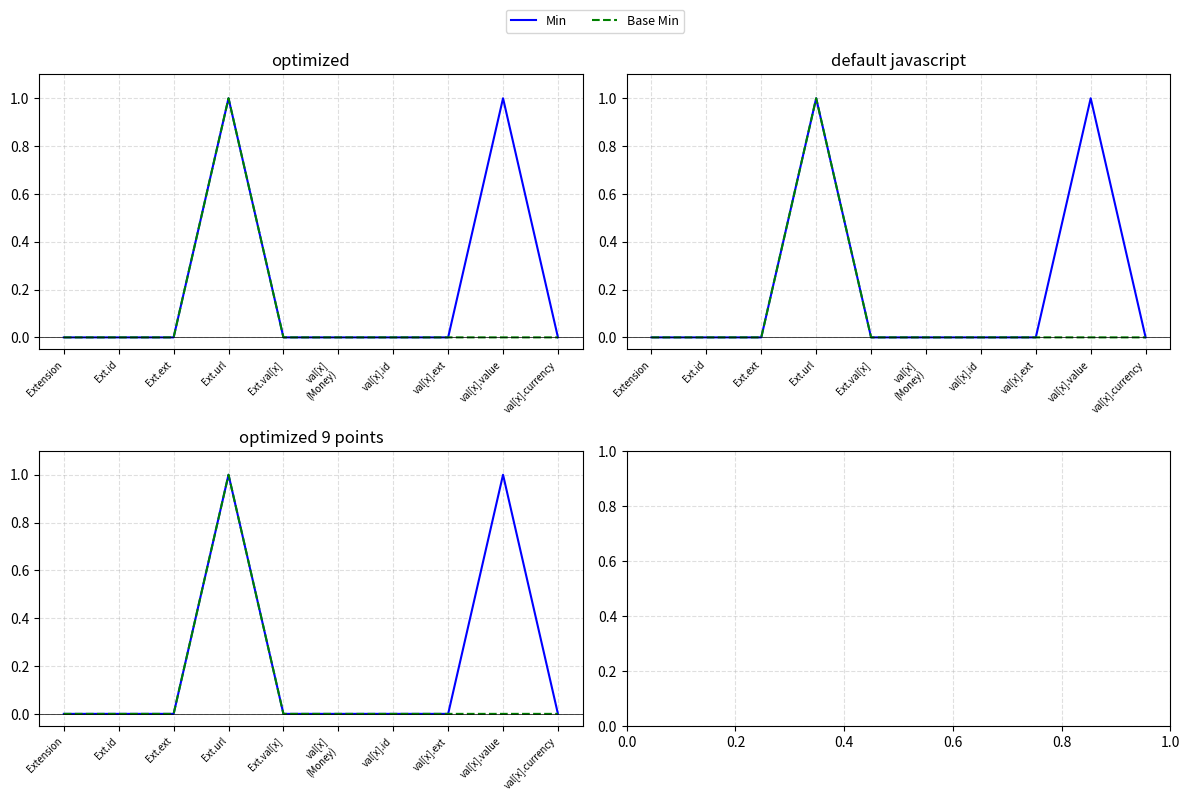

What is the difference between the maximum and minimum values in the Min series?

1